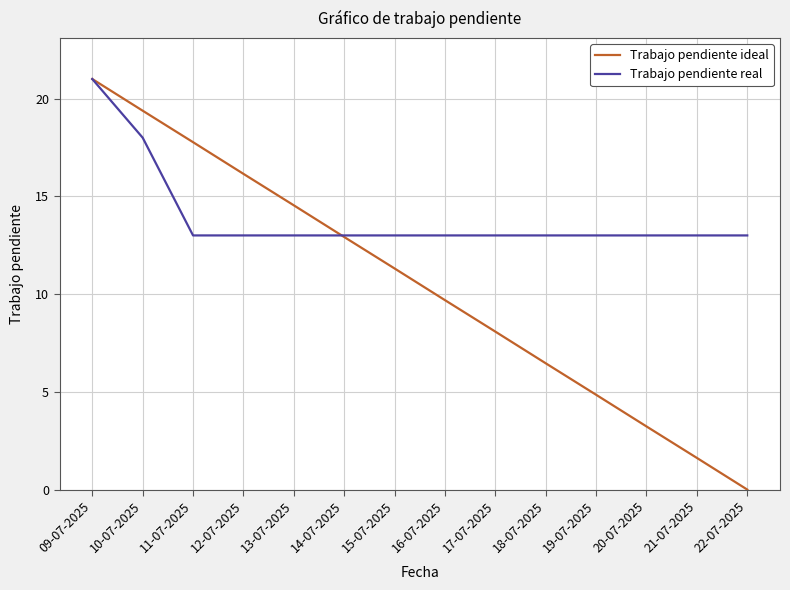

How many values in the Trabajo pendiente ideal series exceed 11?

7